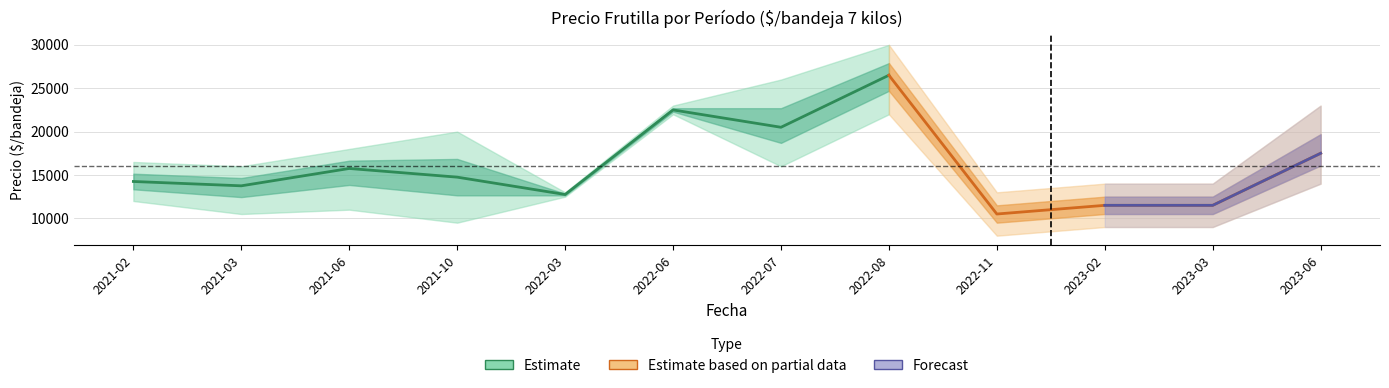

Does the chart have visible grid lines?

Yes